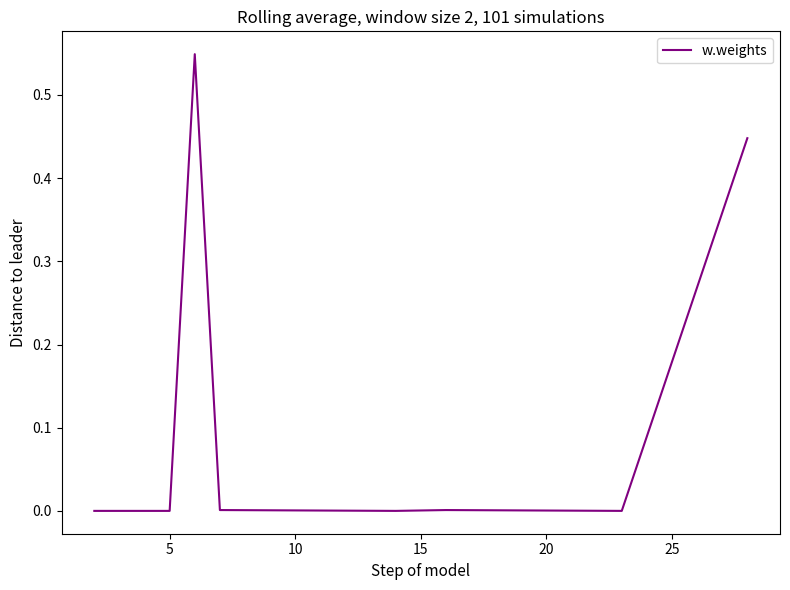

How many points are lower than both their immediate neighbors (excluding endpoints)?

2